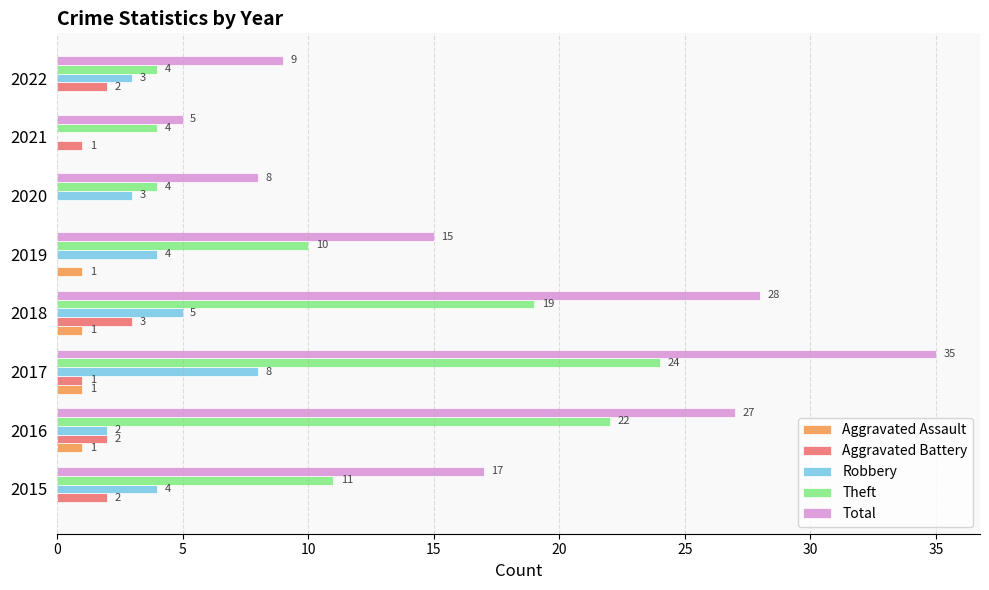

What is the total value across all series at 2015?

34